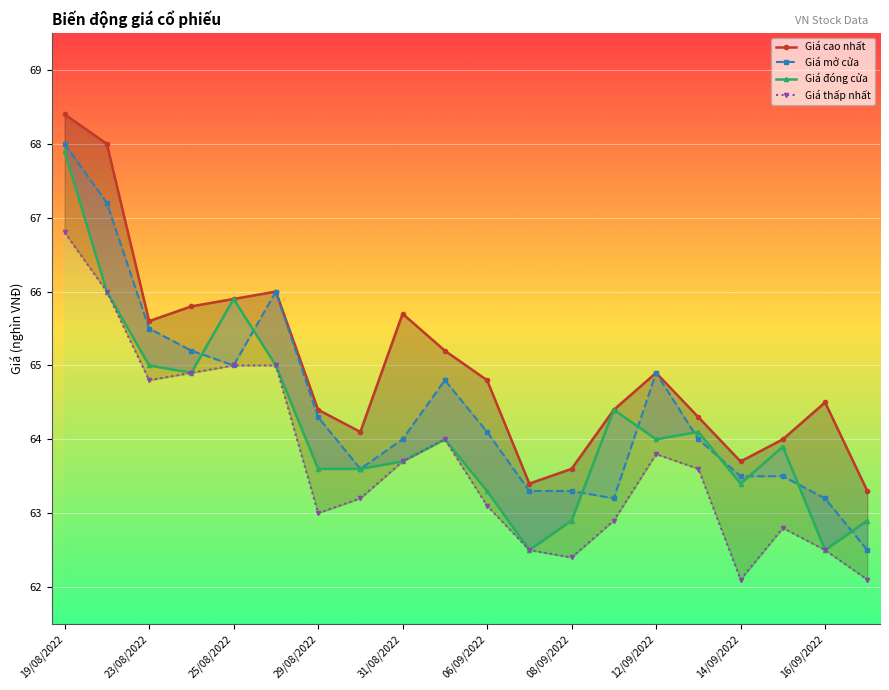

Is the value of Giá mở cửa at 08/09/2022 greater than the value of Giá cao nhất at 15?

No